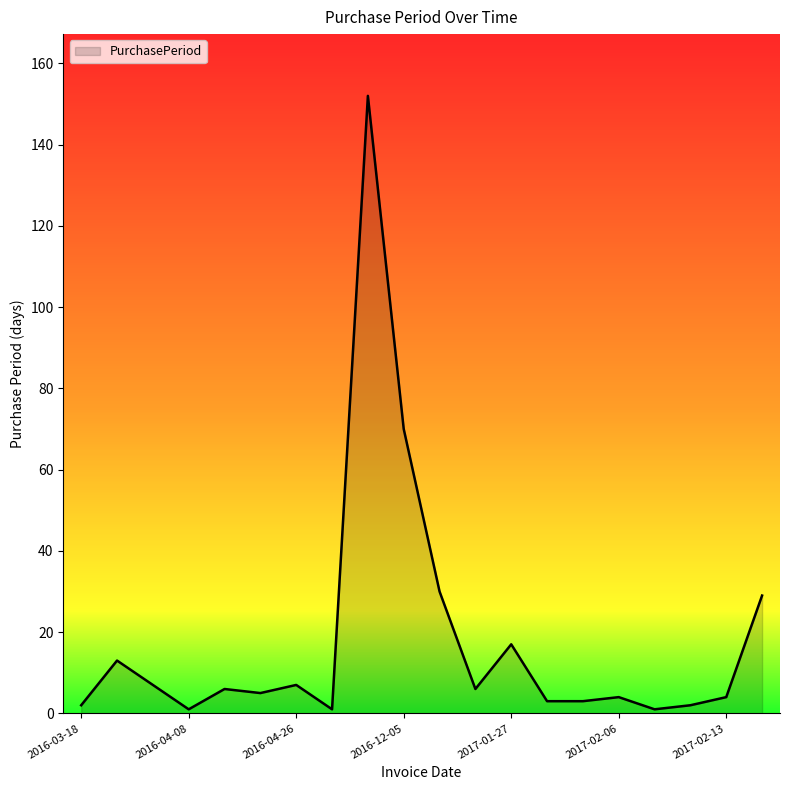

What is the maximum value shown in the chart?

152